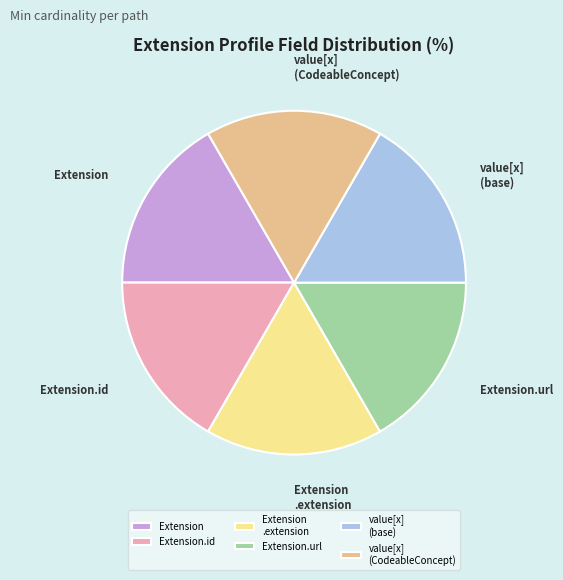

Approximately how many times larger is the value at Extension .extension compared to value[x] (base)?

1.0